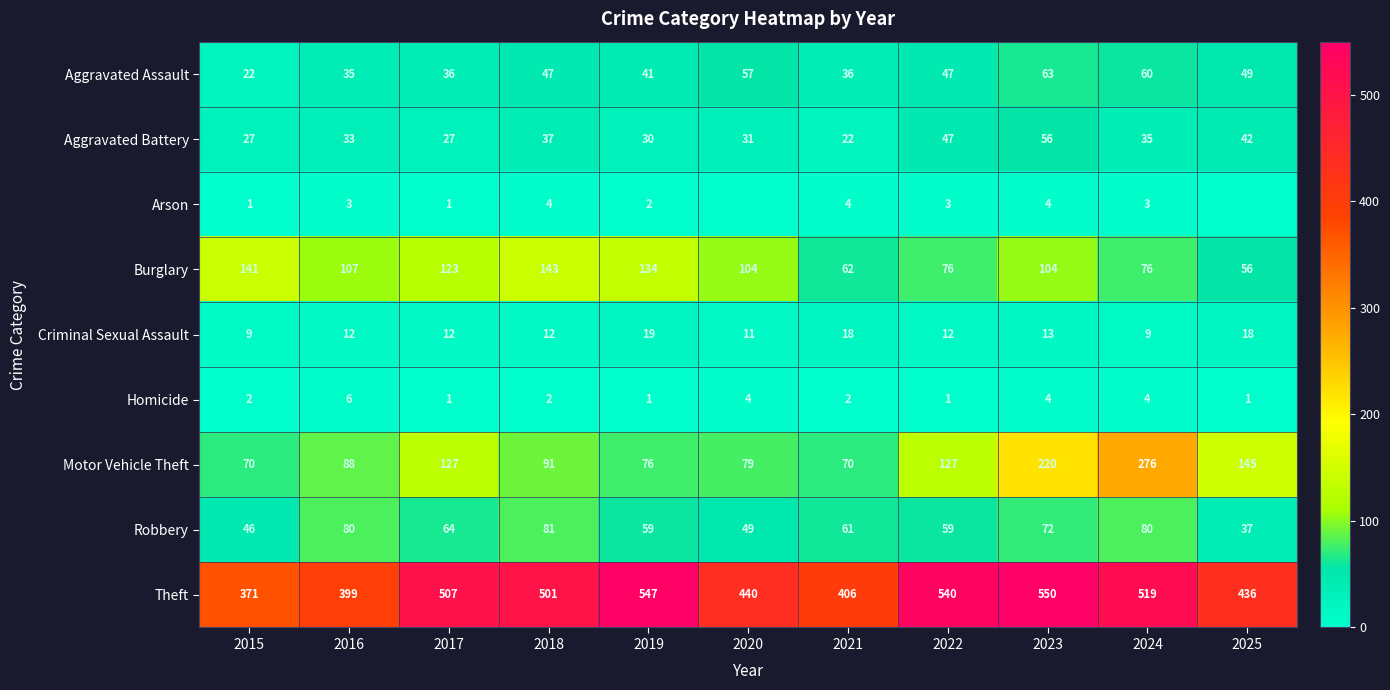

Which has a higher value, 2016 or 2021?

2021